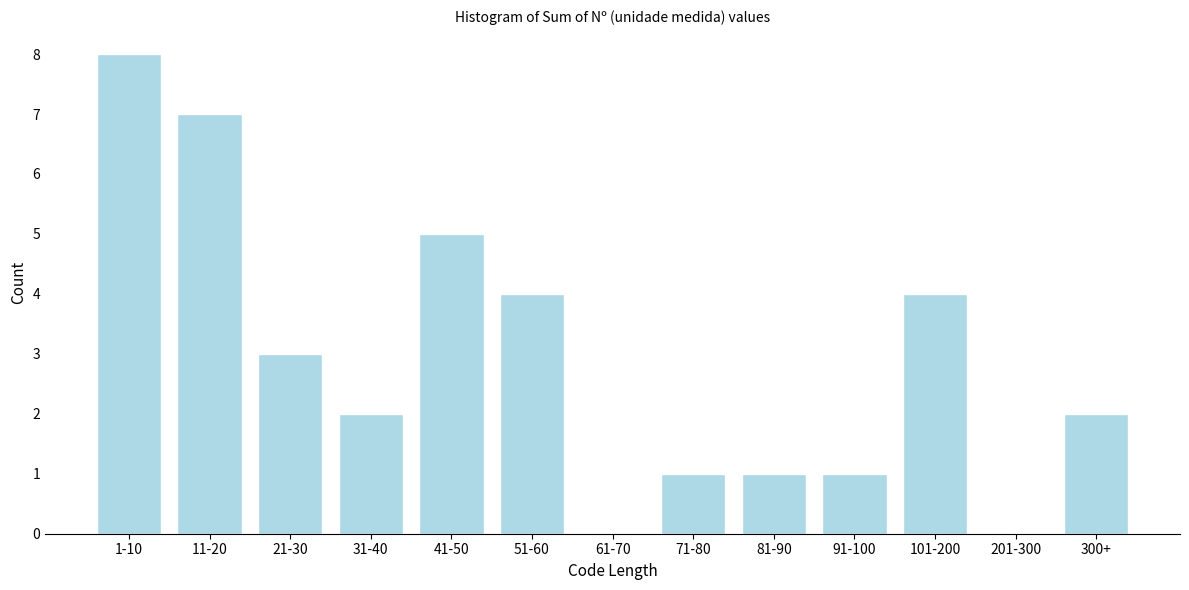

Reading left to right, transcribe all the data shown in this chart.

1-10=8	11-20=7	21-30=3	31-40=2	41-50=5	51-60=4	61-70=0	71-80=1	81-90=1	91-100=1	101-200=4	201-300=0	300+=2